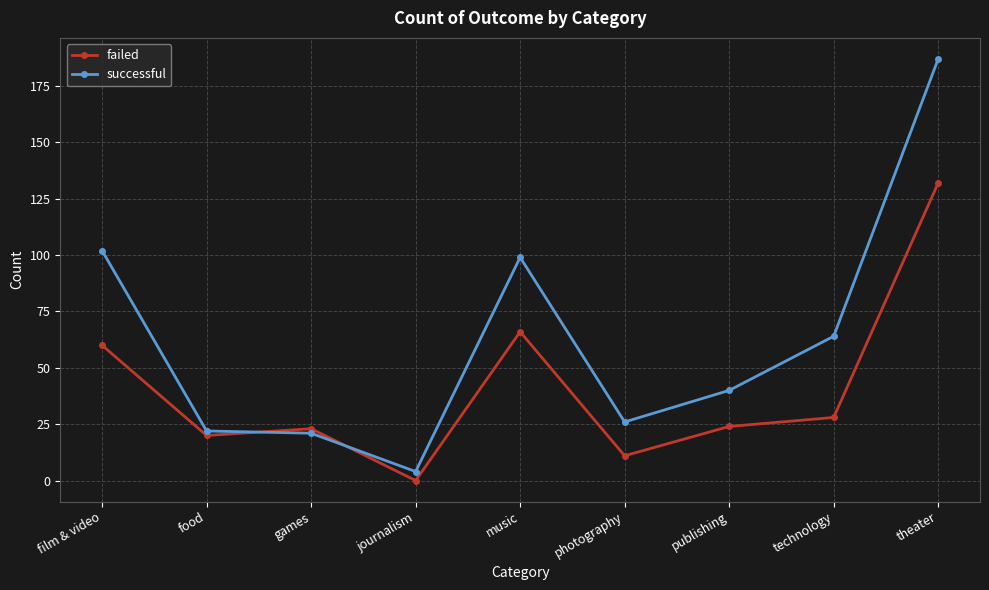

What are all the series names shown in the legend?

failed, successful